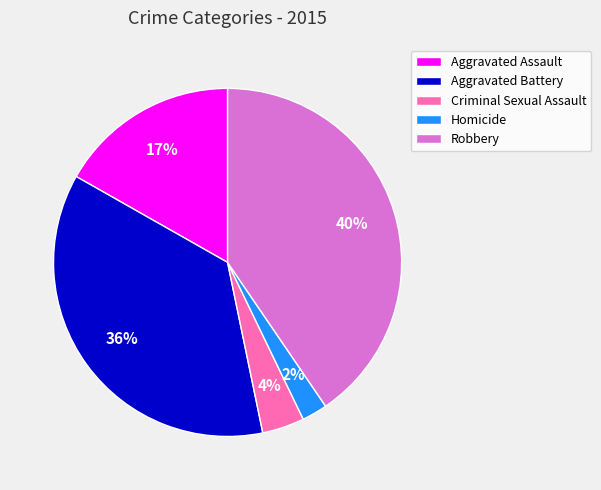

To the nearest percent, what is the difference between the Homicide and Criminal Sexual Assault slice percentages?

2%